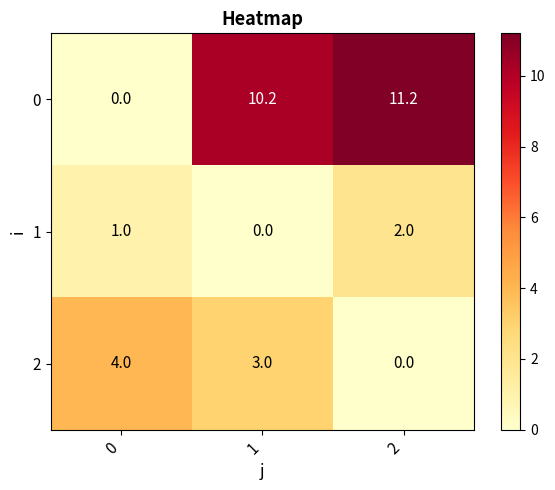

What is the total value across all series at 2?

13.2